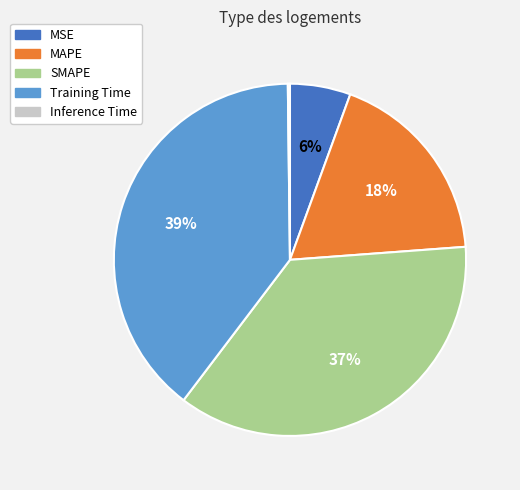

To the nearest percent, what is the difference between the SMAPE and MSE slice percentages?

31%